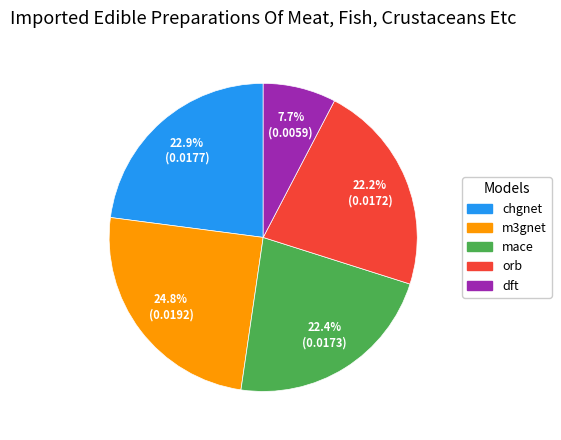

To the nearest percent, what is the difference between the chgnet and dft slice percentages?

15%